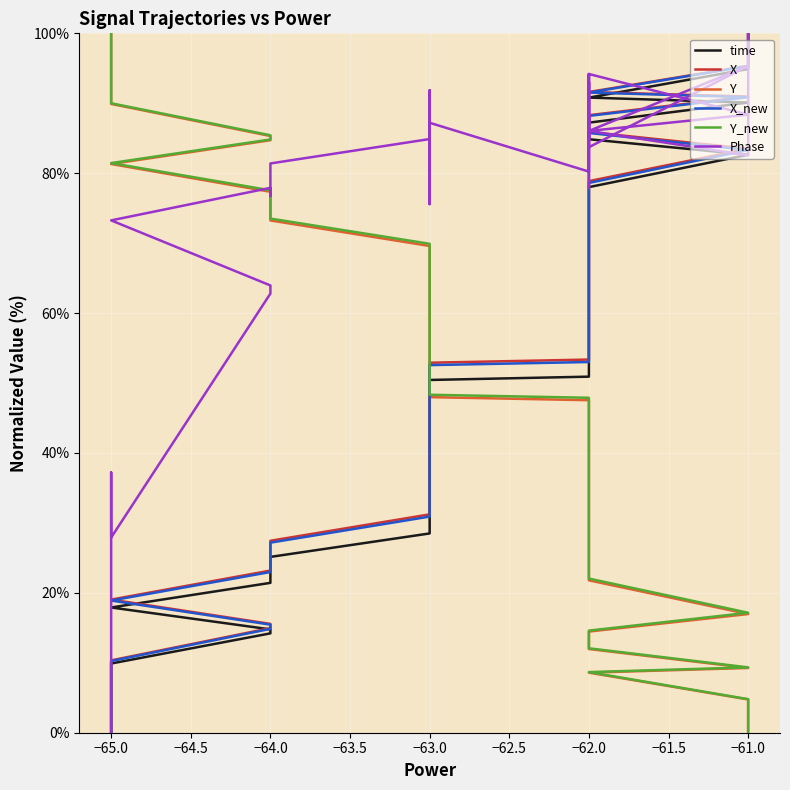

Which series has the largest total across all categories?

Phase